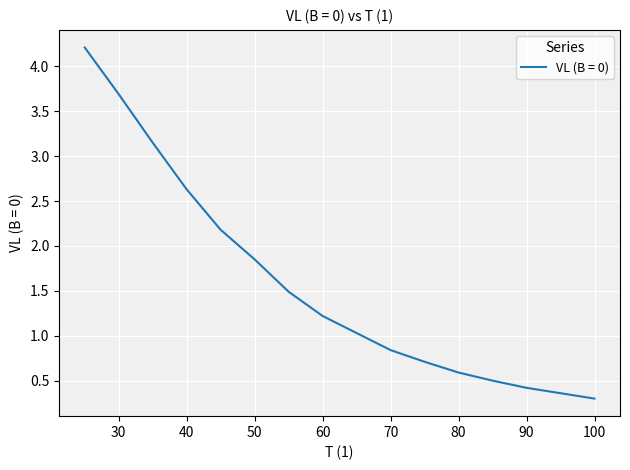

What is the greatest value displayed?

4.2